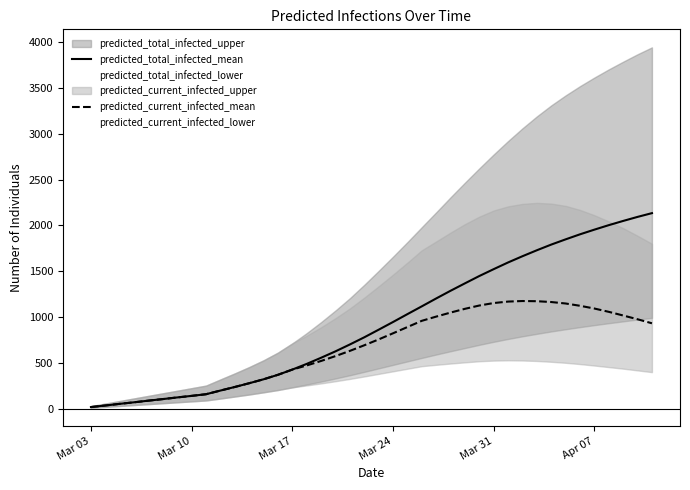

What is the greatest value displayed?

2134